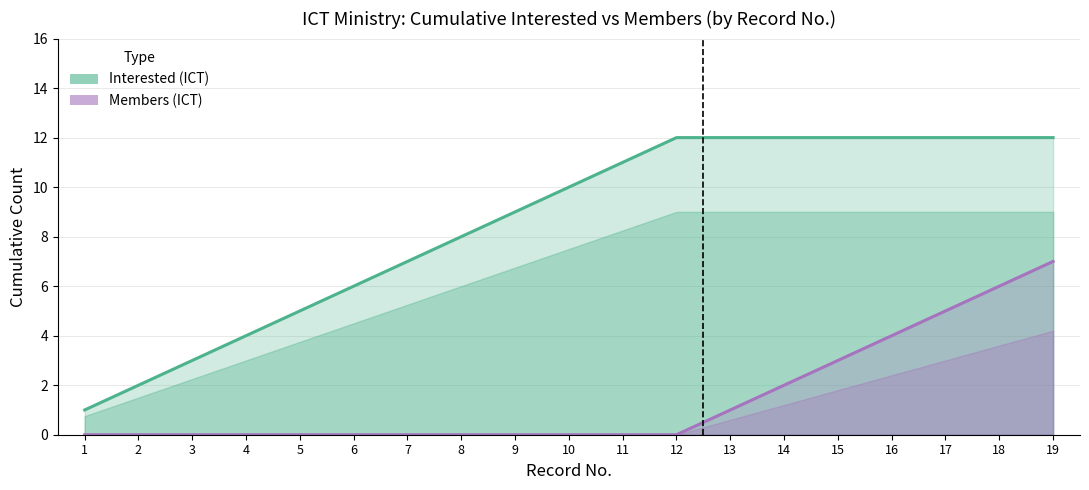

What is the difference between the second highest and minimum values in the Members (ICT) series?

6